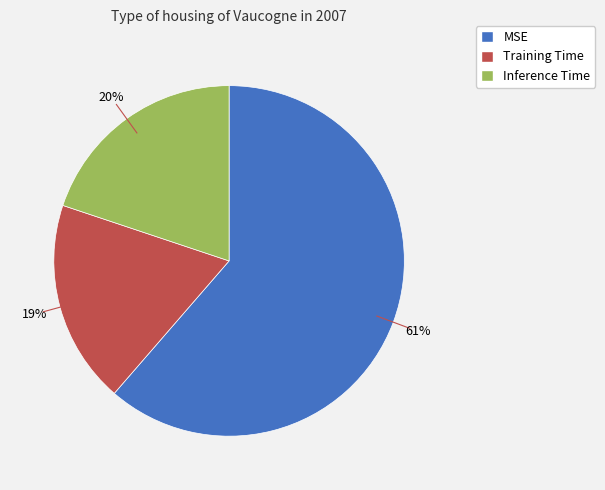

Do Training Time and MSE together represent more than half of the pie?

Yes